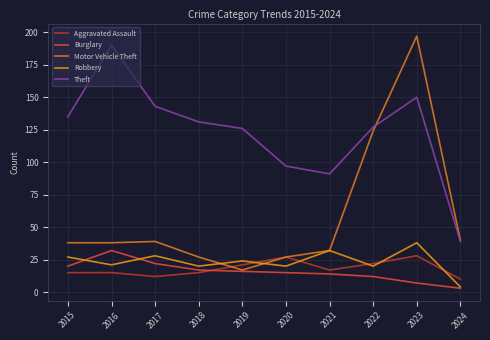

Which series ends up on top after the final intersection of Aggravated Assault and Robbery?

Aggravated Assault